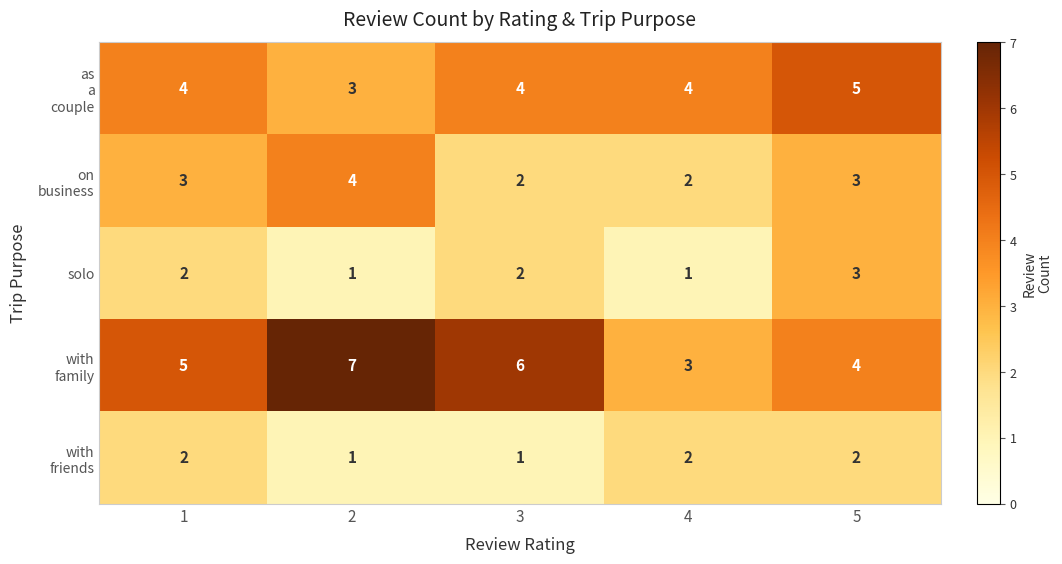

What is the difference between the highest and lowest values at 4?

3